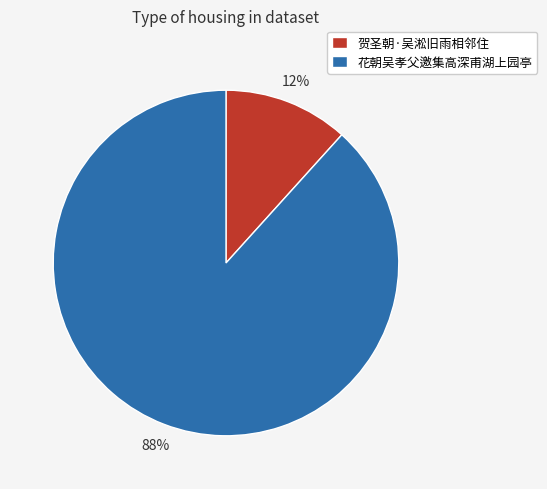

Between 贺圣朝·吴淞旧雨相邻住 and 花朝吴孝父邀集高深甫湖上园亭, which is larger?

花朝吴孝父邀集高深甫湖上园亭